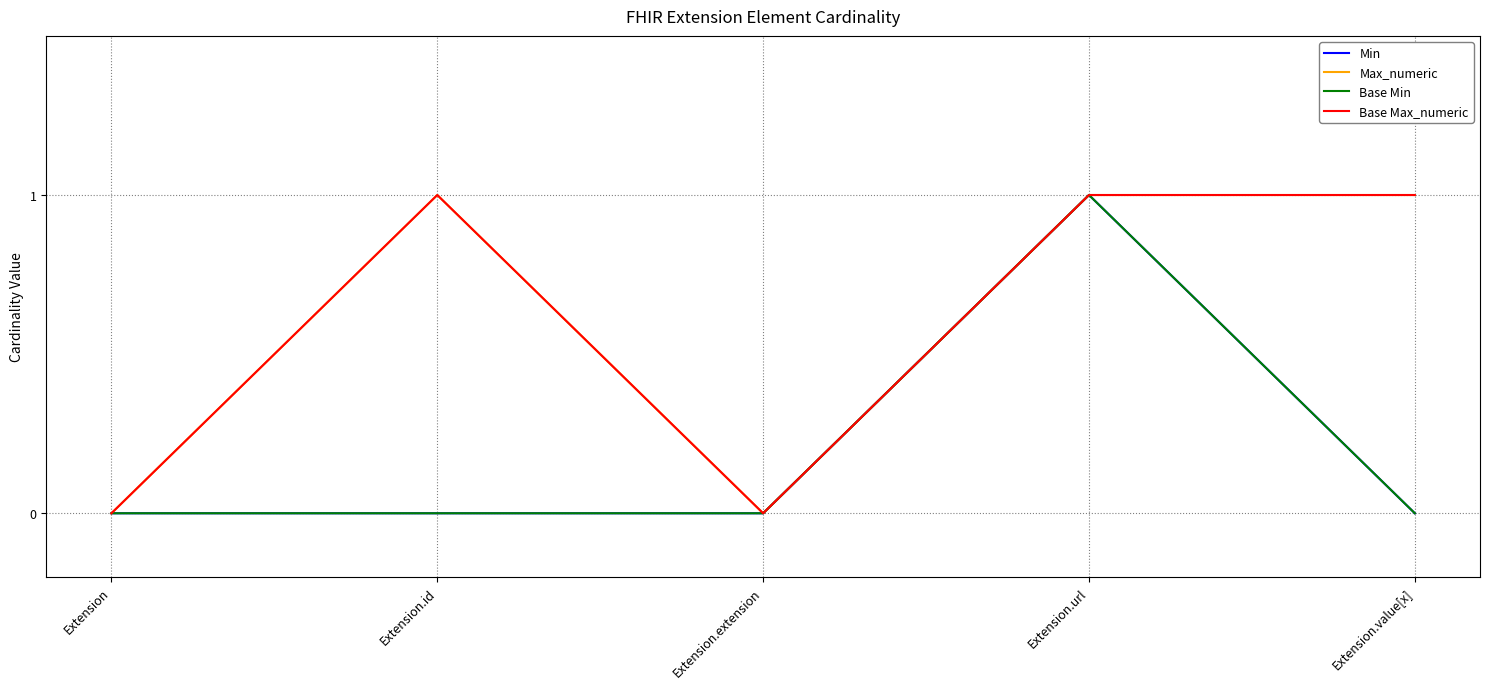

How many interior local peaks does the Base Min series have?

1